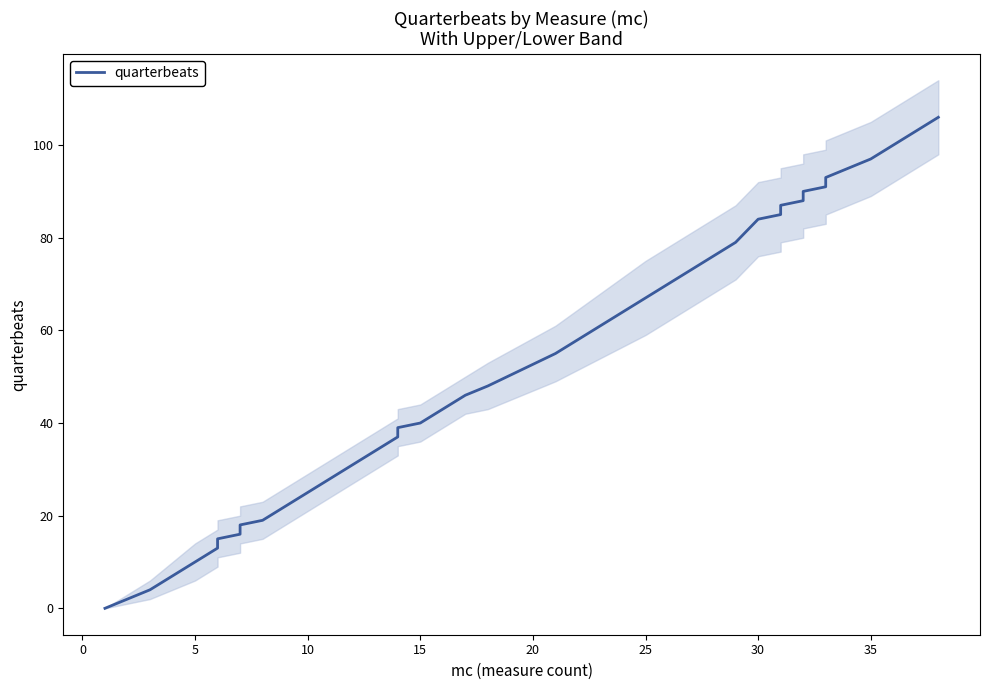

Is it true that the value at 33 is 93?

True